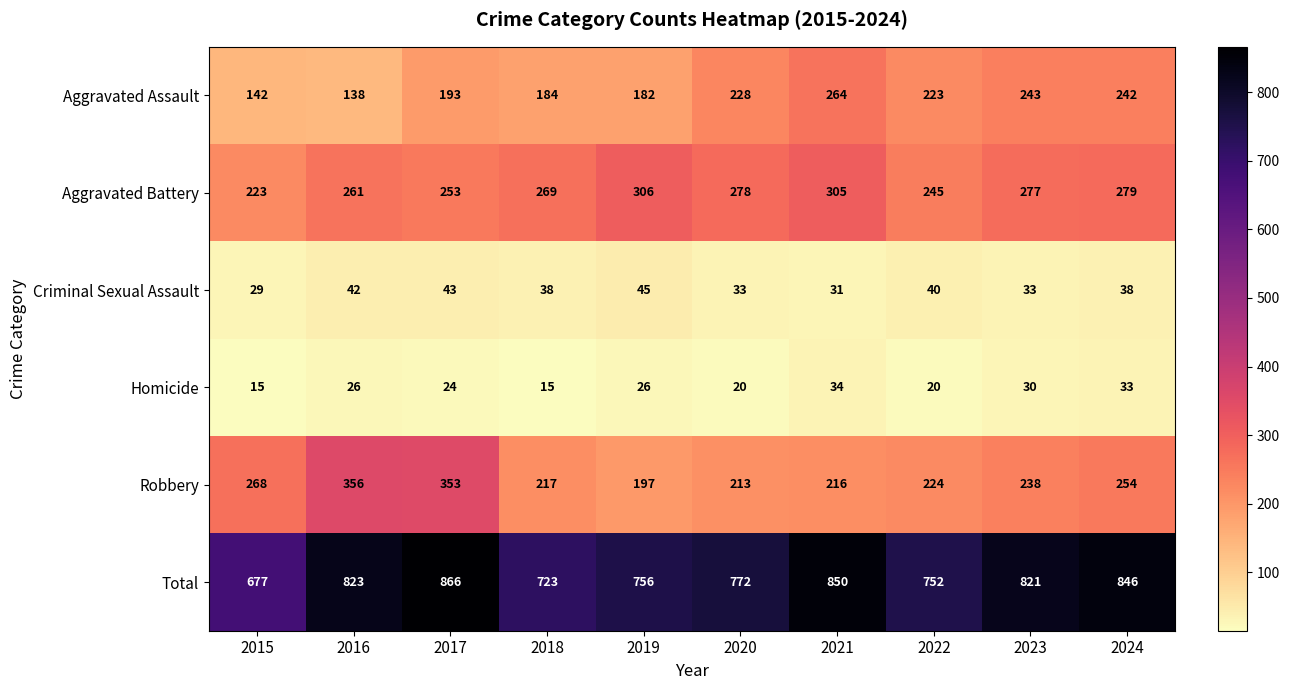

At which label does Aggravated Battery first exceed 277?

2019